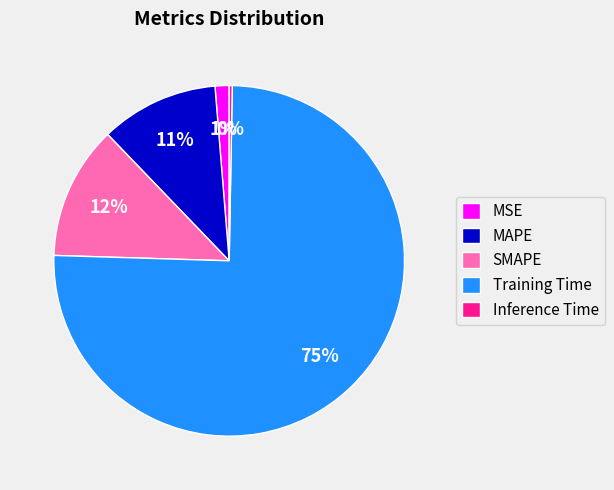

How many slices are in this pie chart?

5